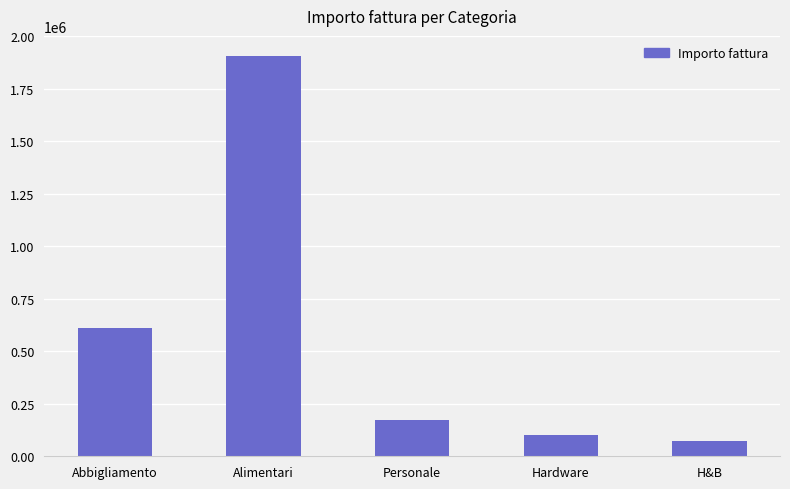

True or false: the data shows 2799292 at Alimentari.

False